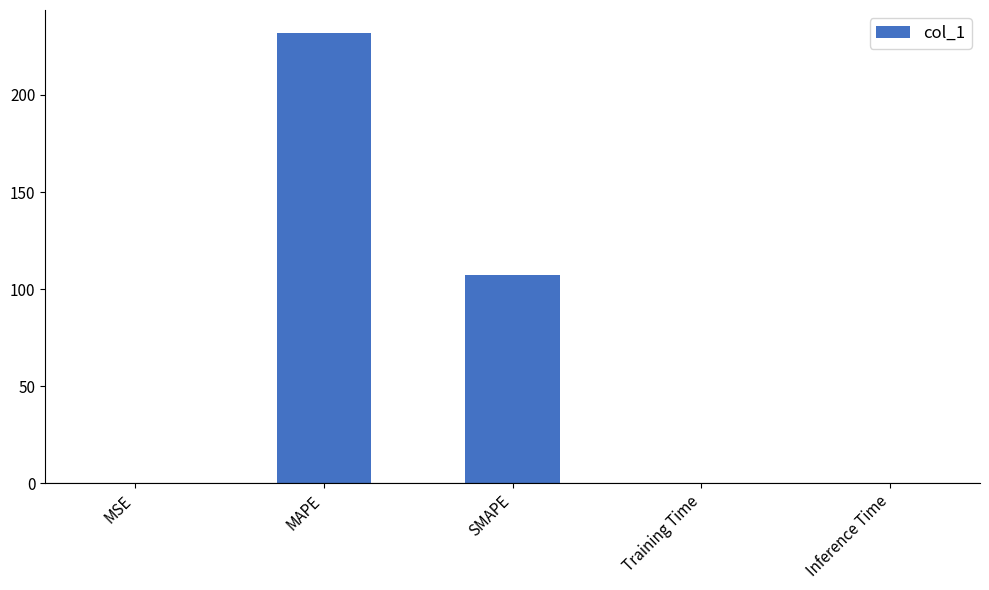

At which label is the value closest to 116?

SMAPE